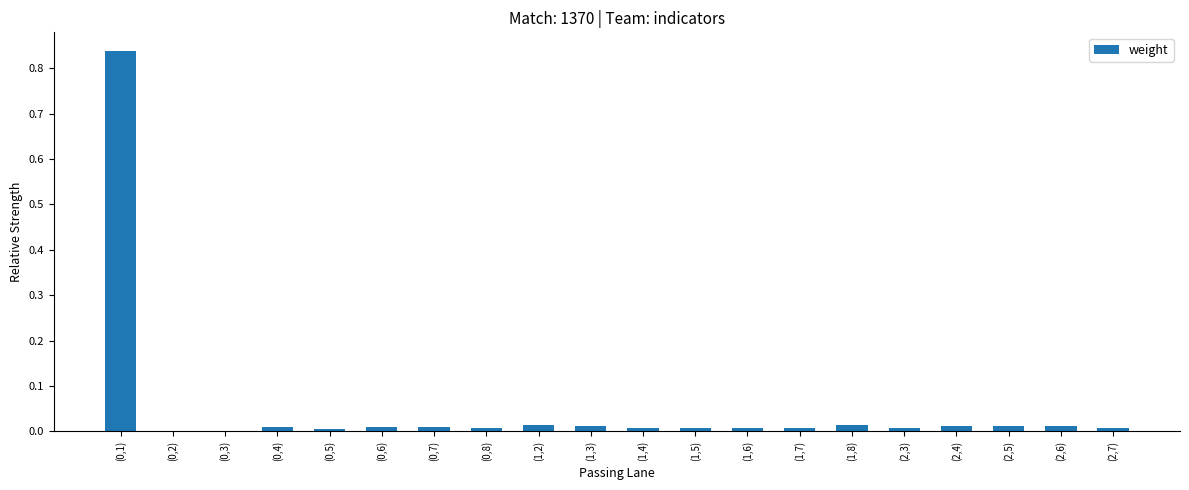

True or false: the data shows 0.0 at (1,7).

True